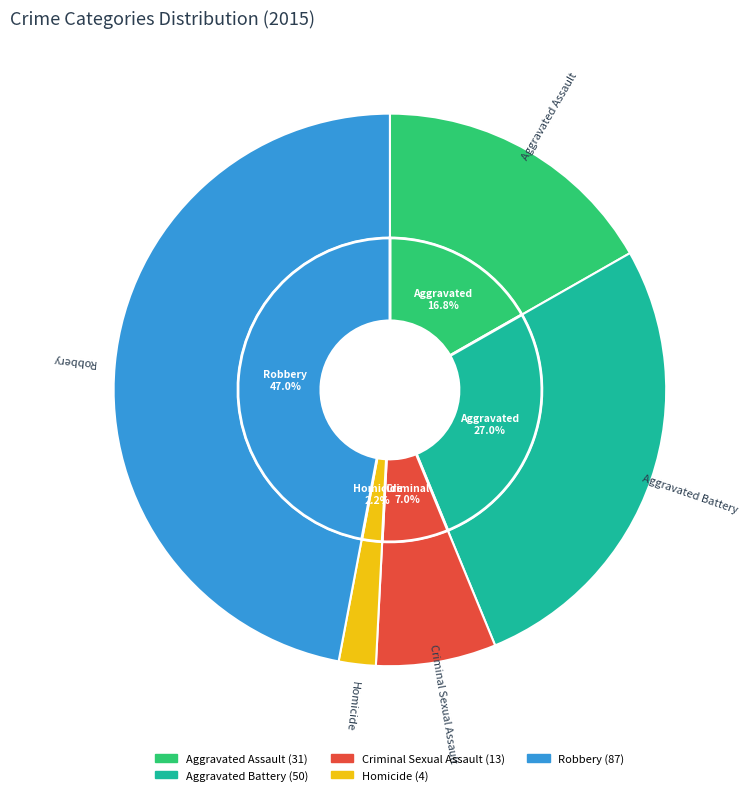

Is it true that Robbery is 47% of the pie?

True